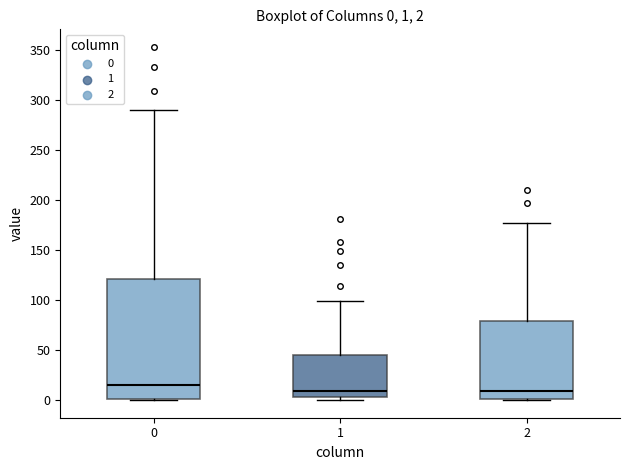

Comparing the boxes themselves (not the whiskers), which one is the tallest?

0